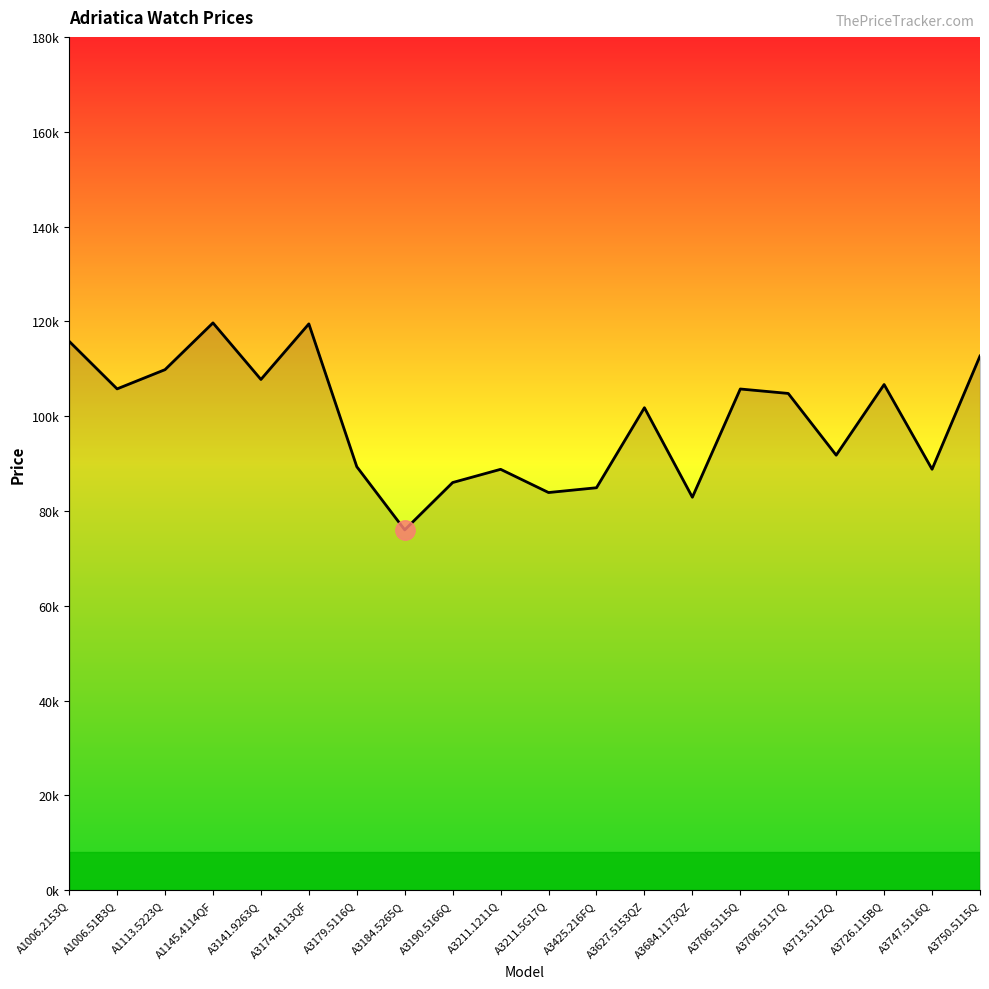

Does the chart have visible grid lines?

No